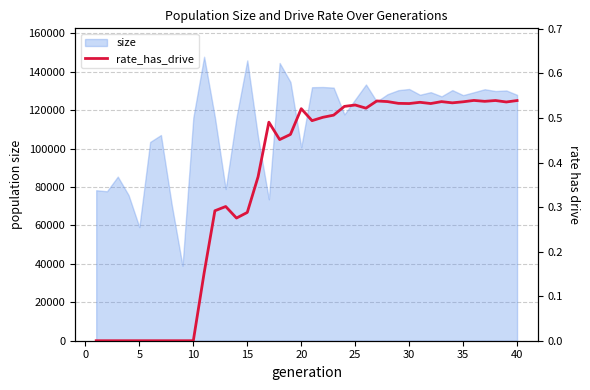

What is the minimum value for size?

39003